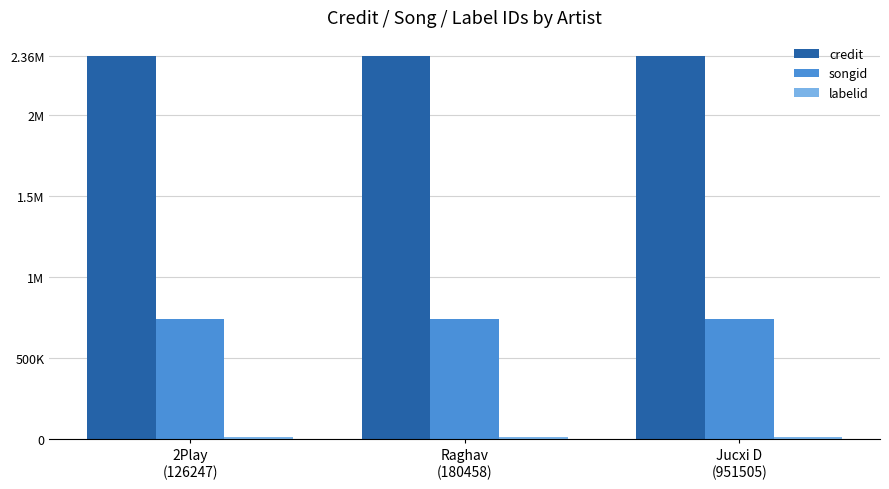

Are the bars horizontal?

No